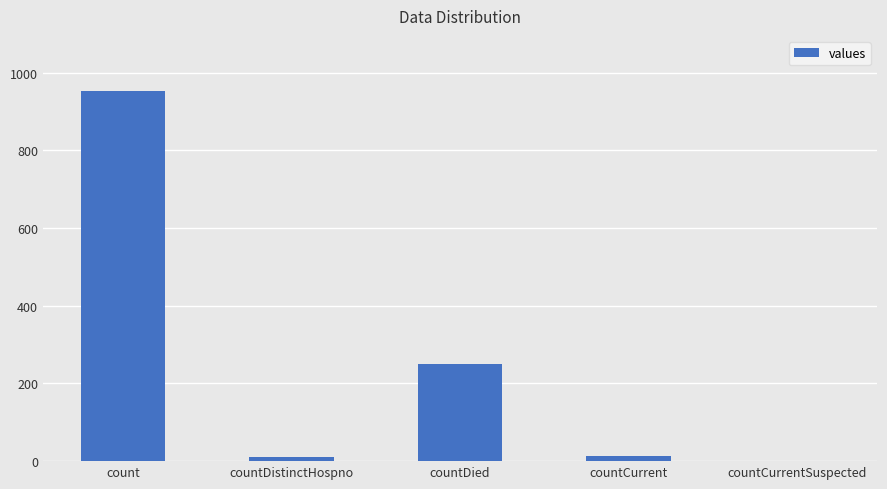

At which label is the value closest to 476?

countDied